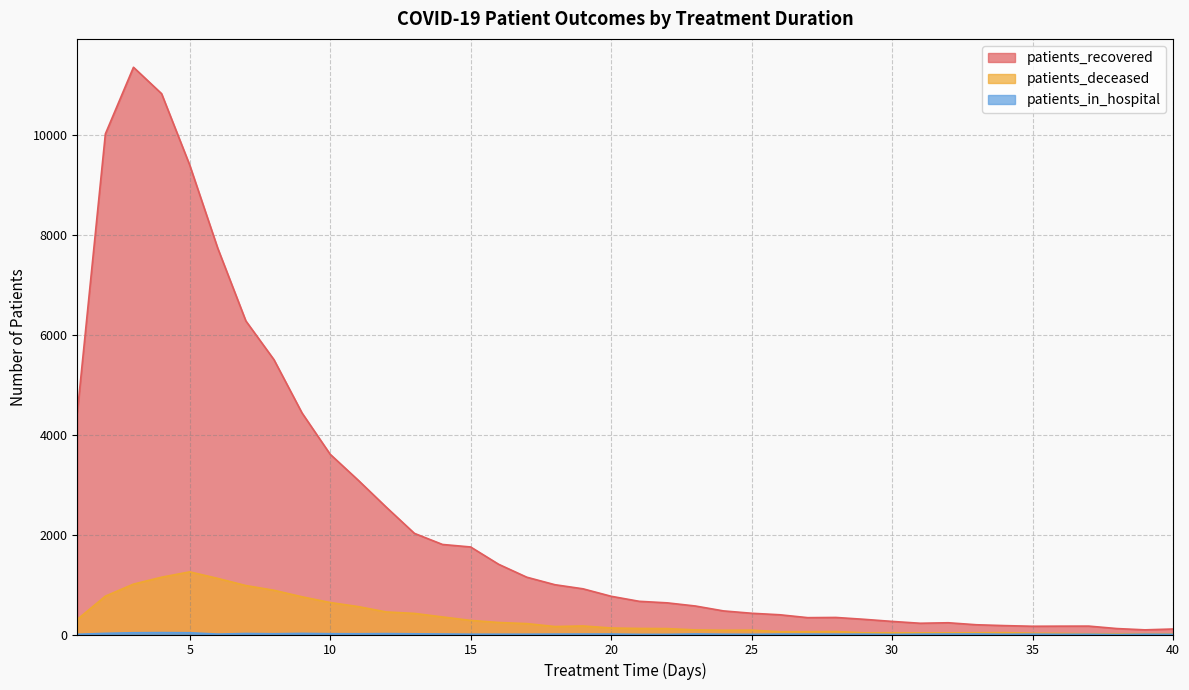

What is the total value across all series at 13?

2459